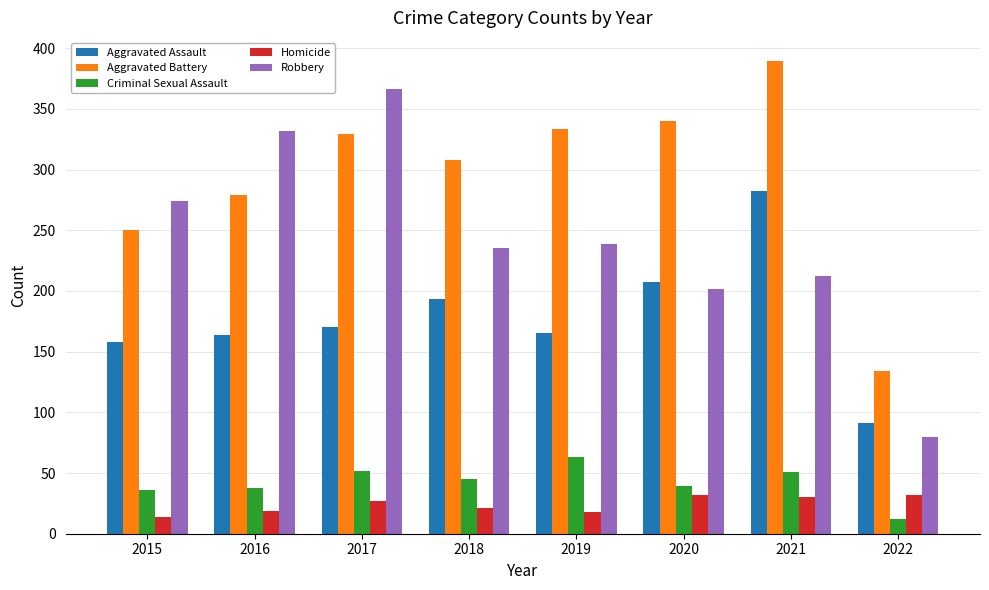

What is the lowest value of the Aggravated Assault series?

91